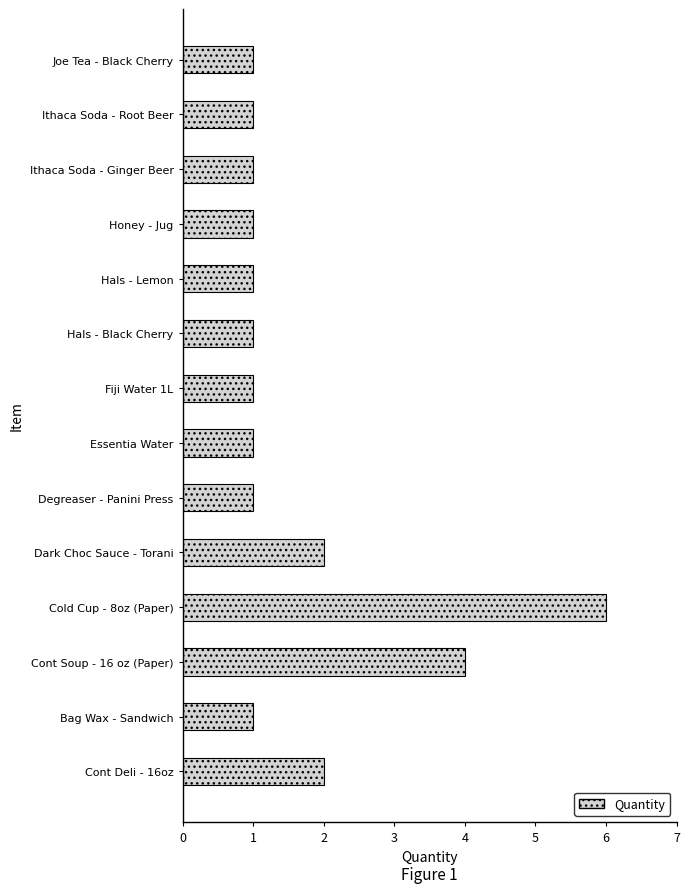

The chart shows a value of 0 at Hals - Black Cherry. True or false?

False